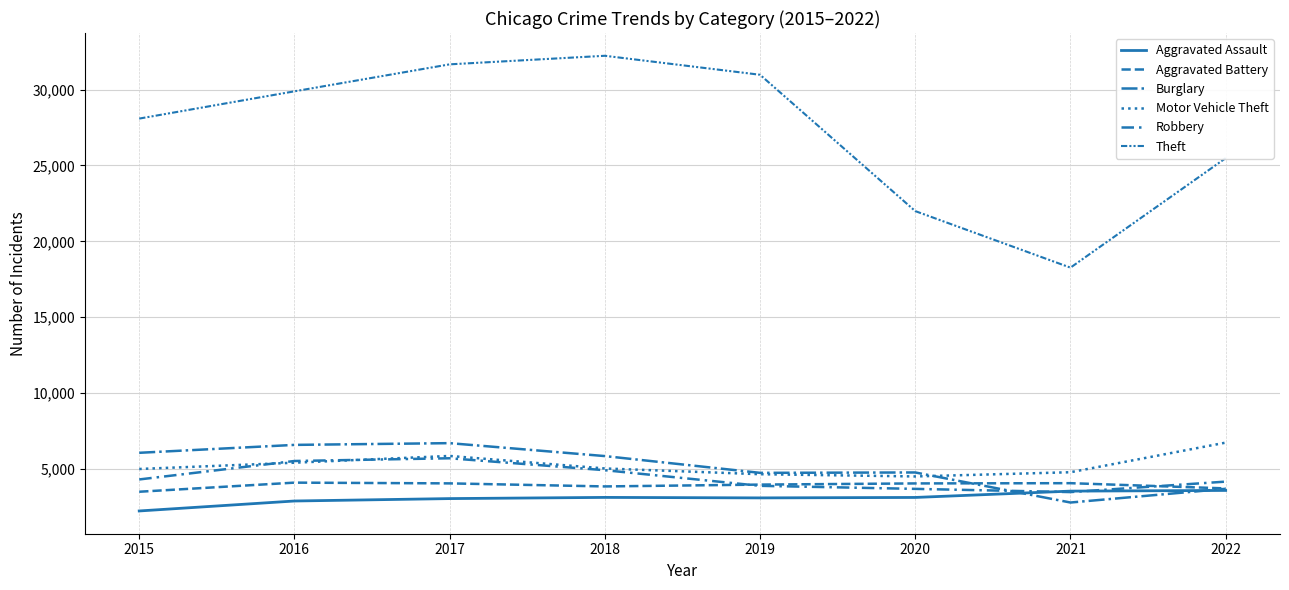

What is the value of the Motor Vehicle Theft point at the 6th from the left?

4513